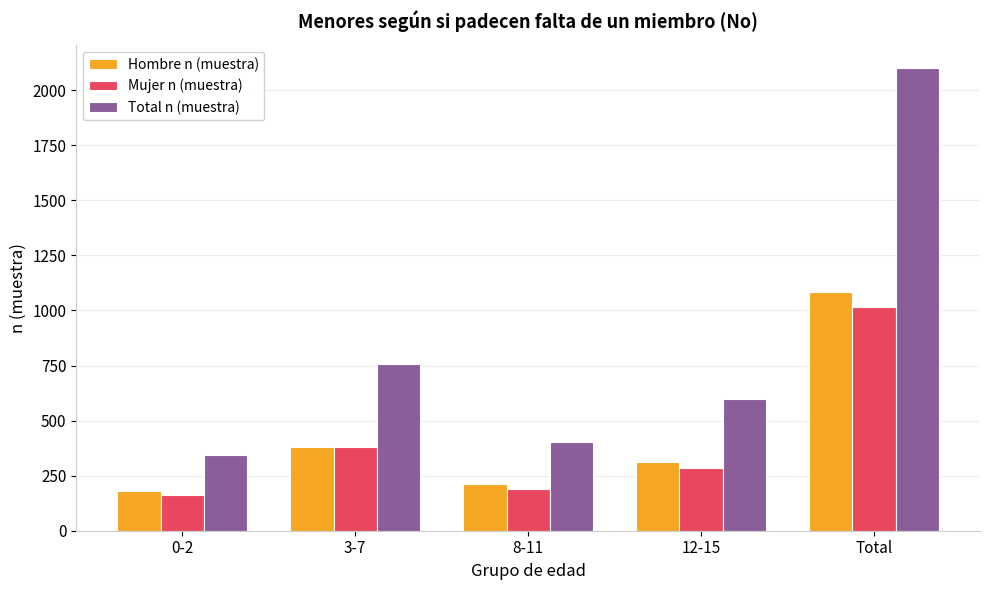

What is the lowest value of the Hombre n (muestra) series?

182